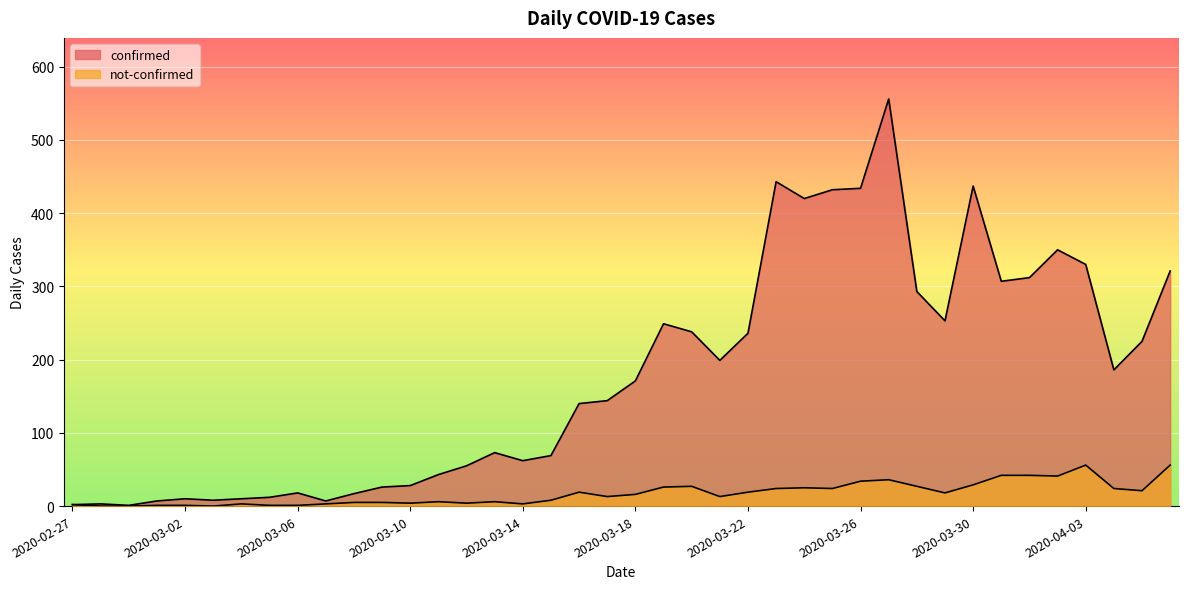

True or false: not-confirmed and confirmed cross at least once.

False